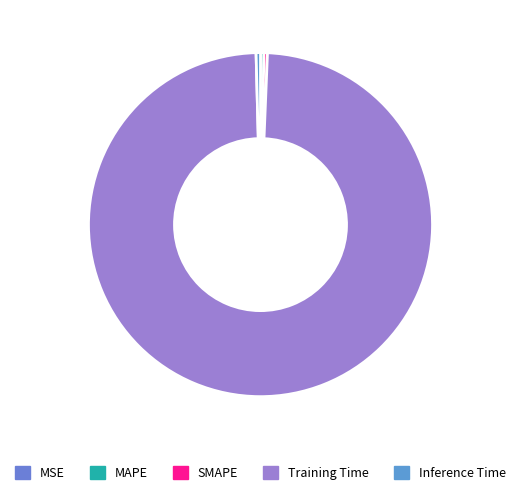

Is it true that SMAPE is 0% of the pie?

True